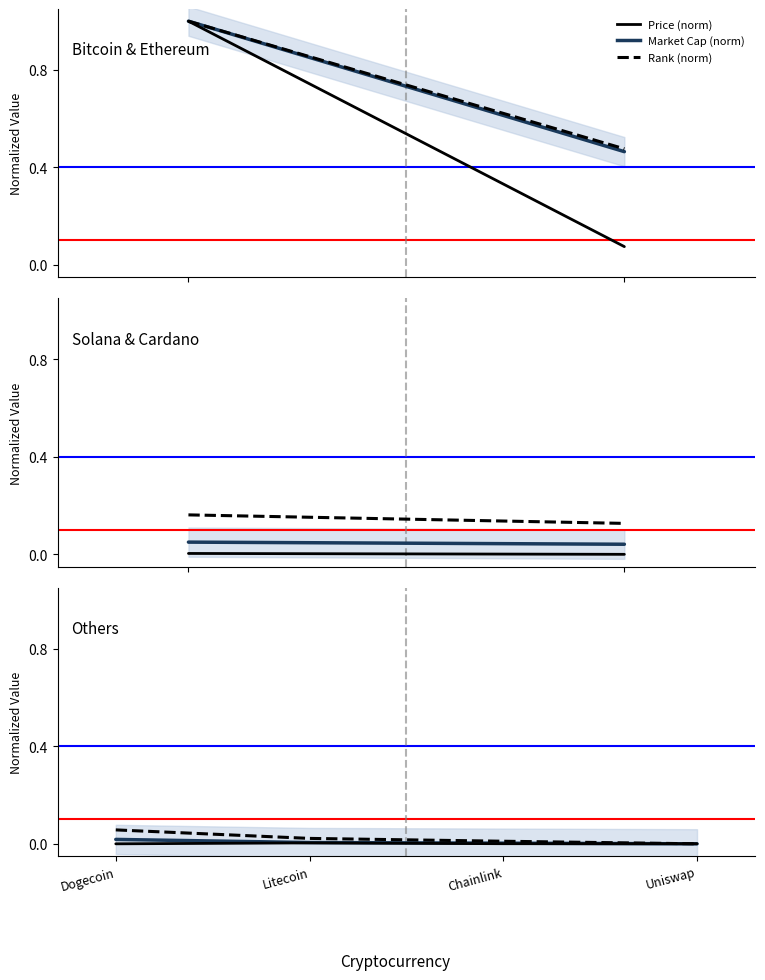

How many categories are shown in the chart?

4